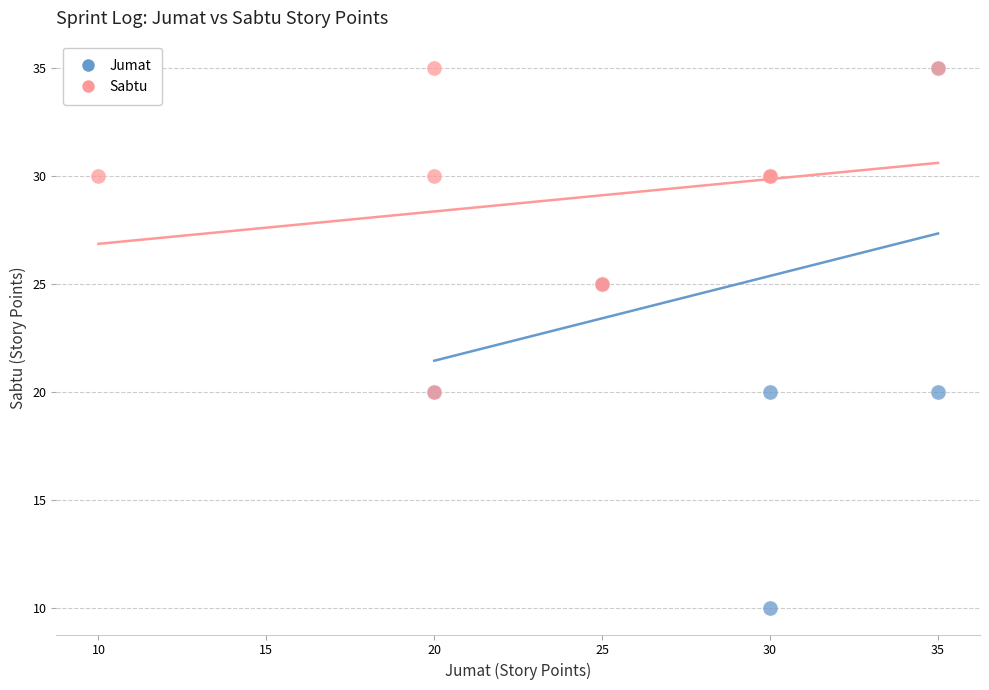

Which series reaches the minimum Y coordinate?

Jumat